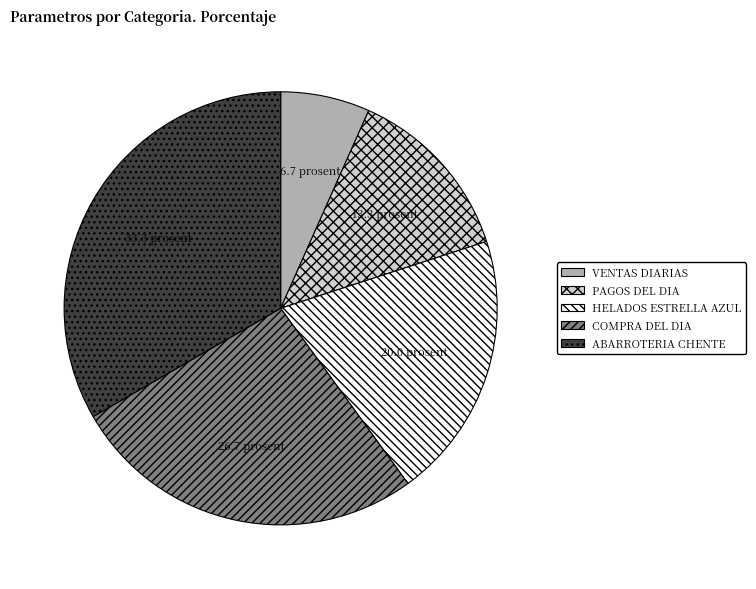

How many segments does this pie chart have?

5